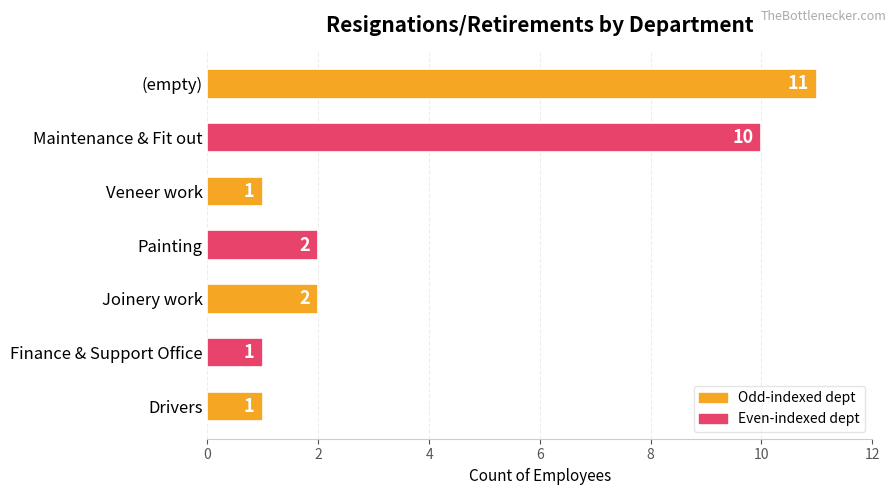

What is the difference between the maximum and minimum values?

10